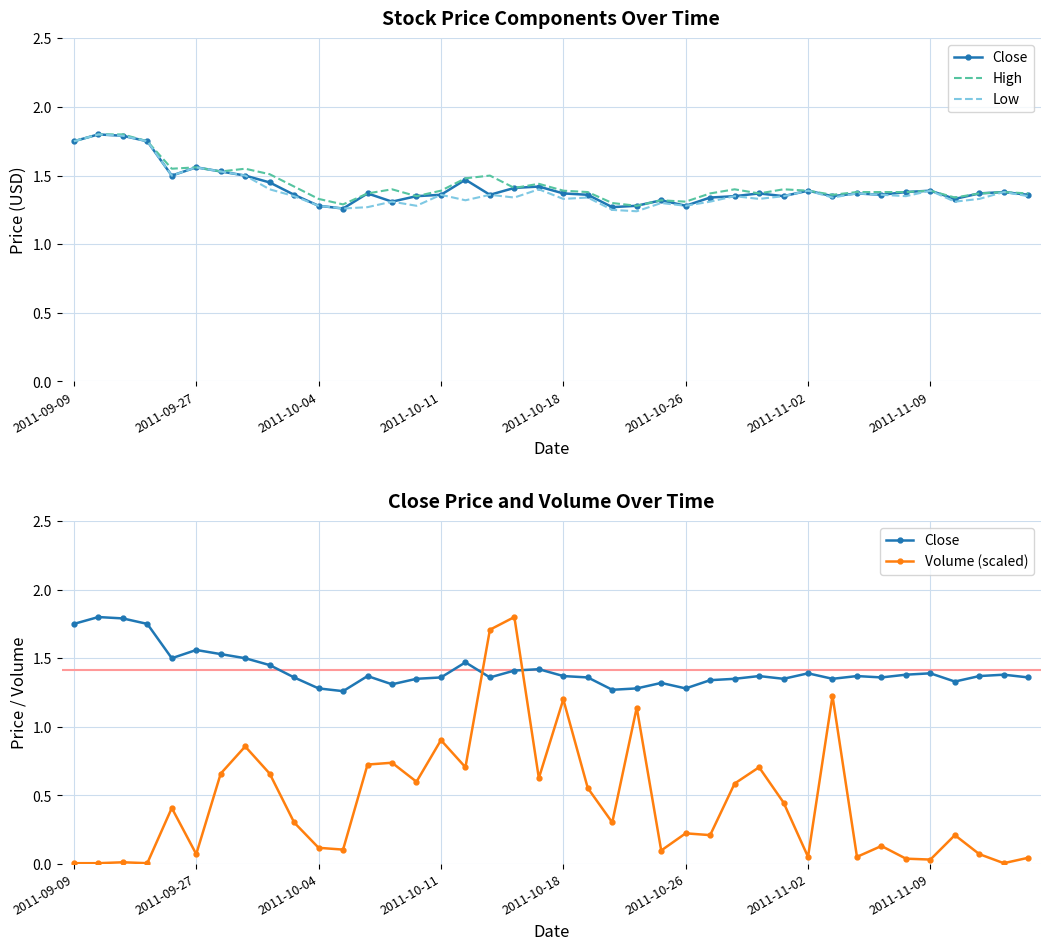

True or false: Volume (scaled) has more than 0 interior local peaks.

True